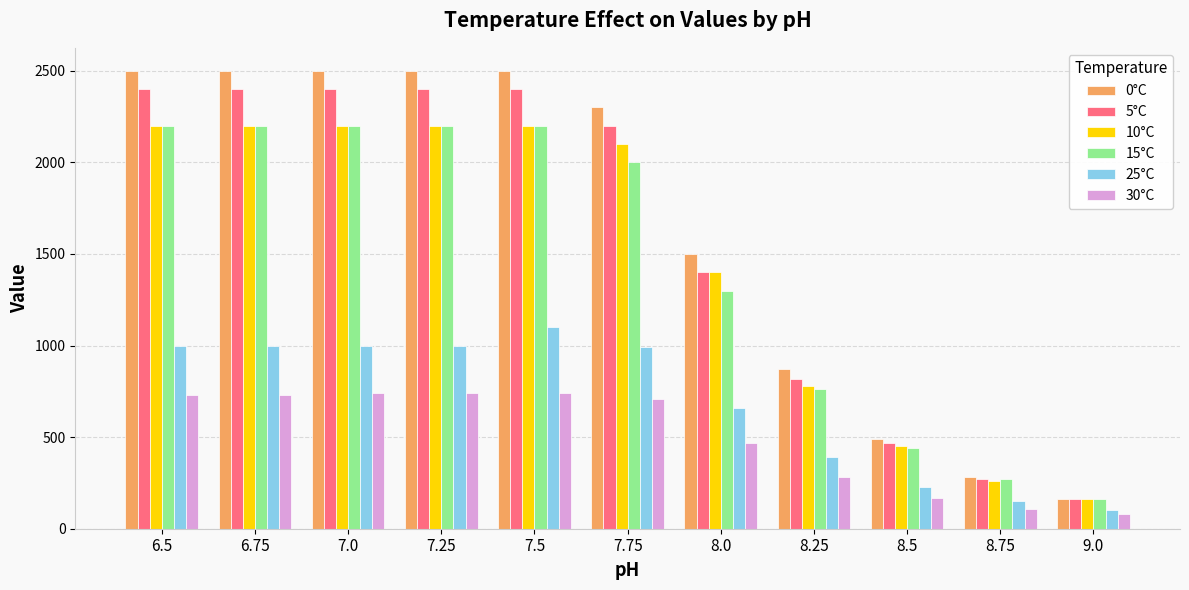

Where does the 0°C series first go above 2300?

6.5